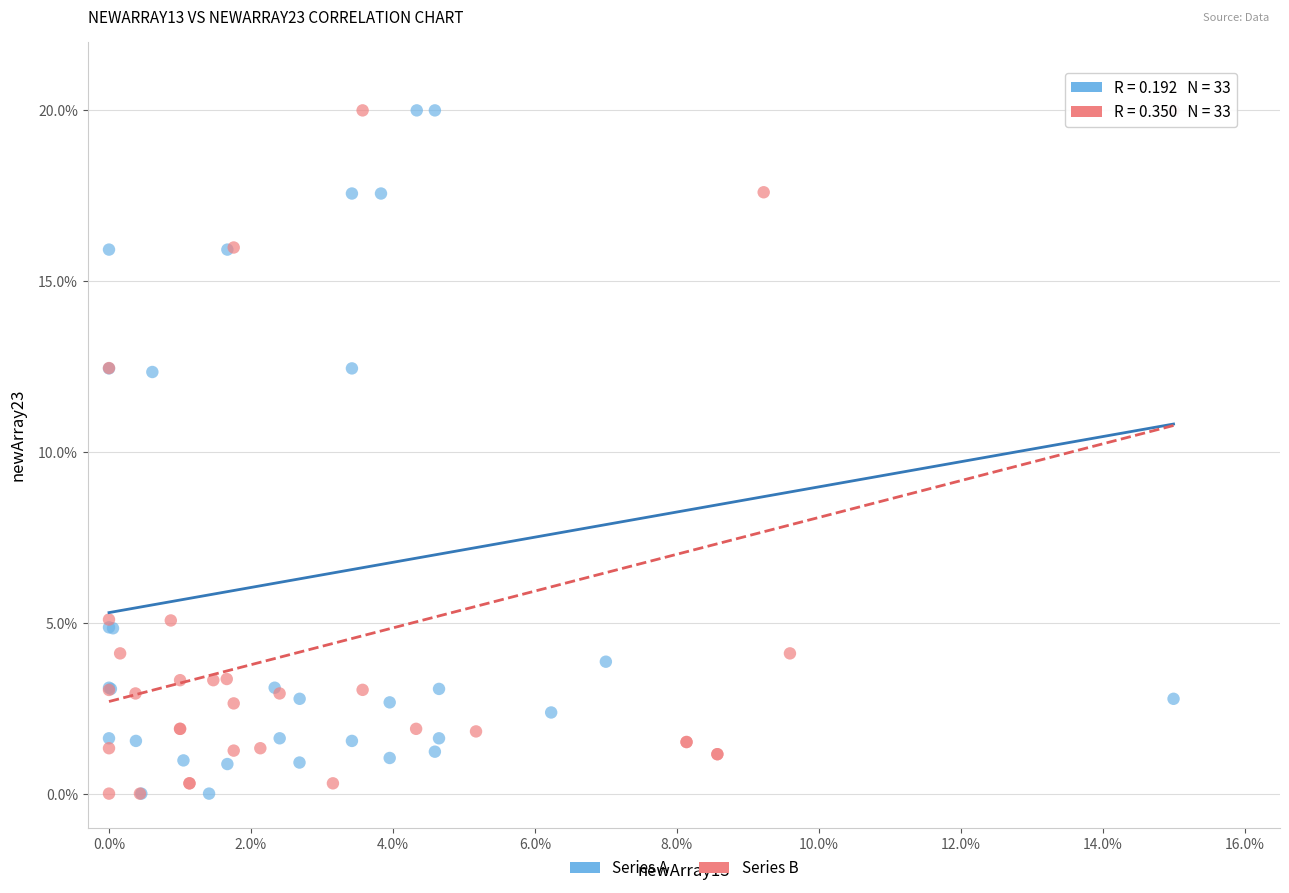

What are all the series names shown in the legend?

Series A, Series B